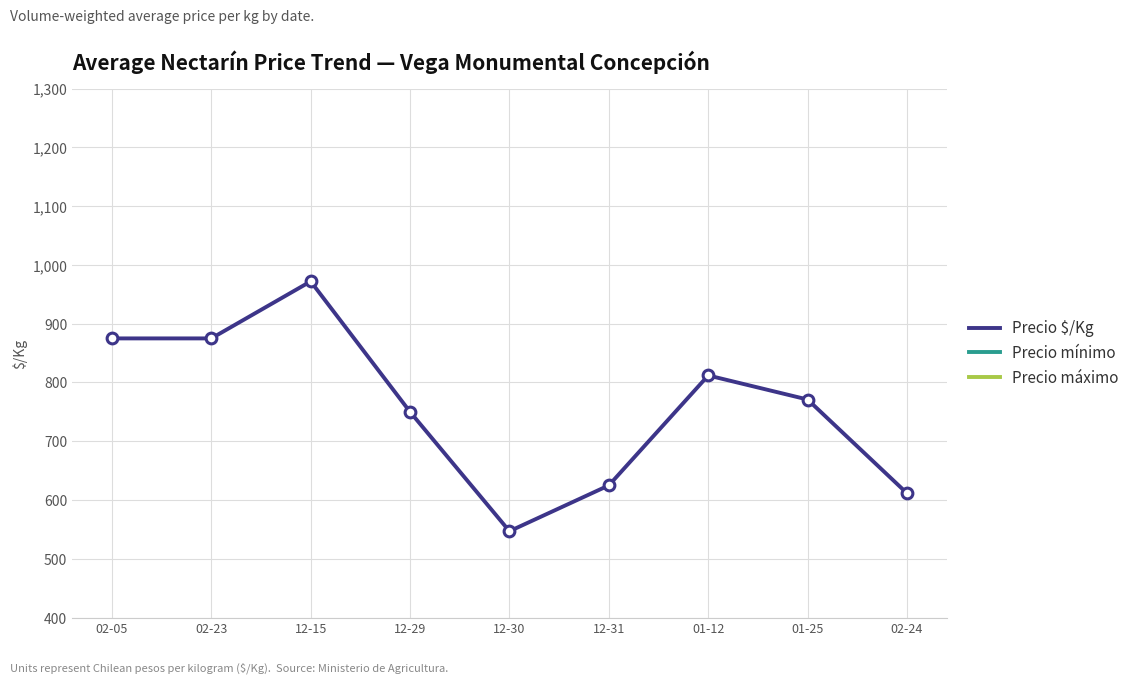

Which series has the largest total across all categories?

Precio máximo